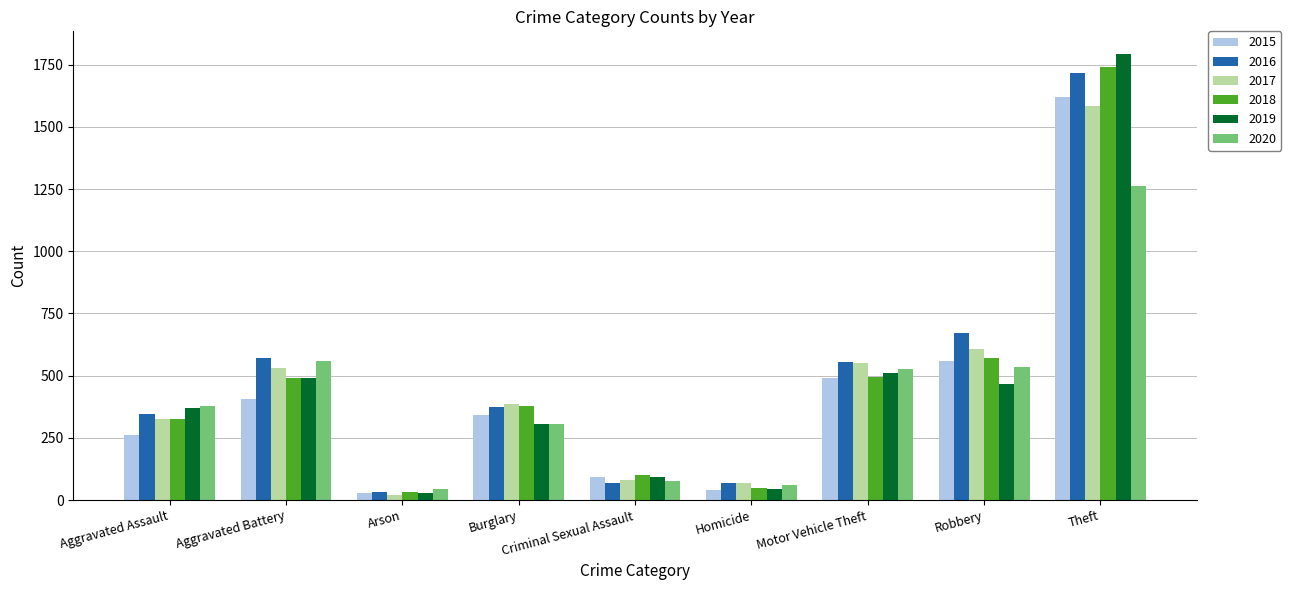

The value of 2017 at Robbery is 609. True or false?

True